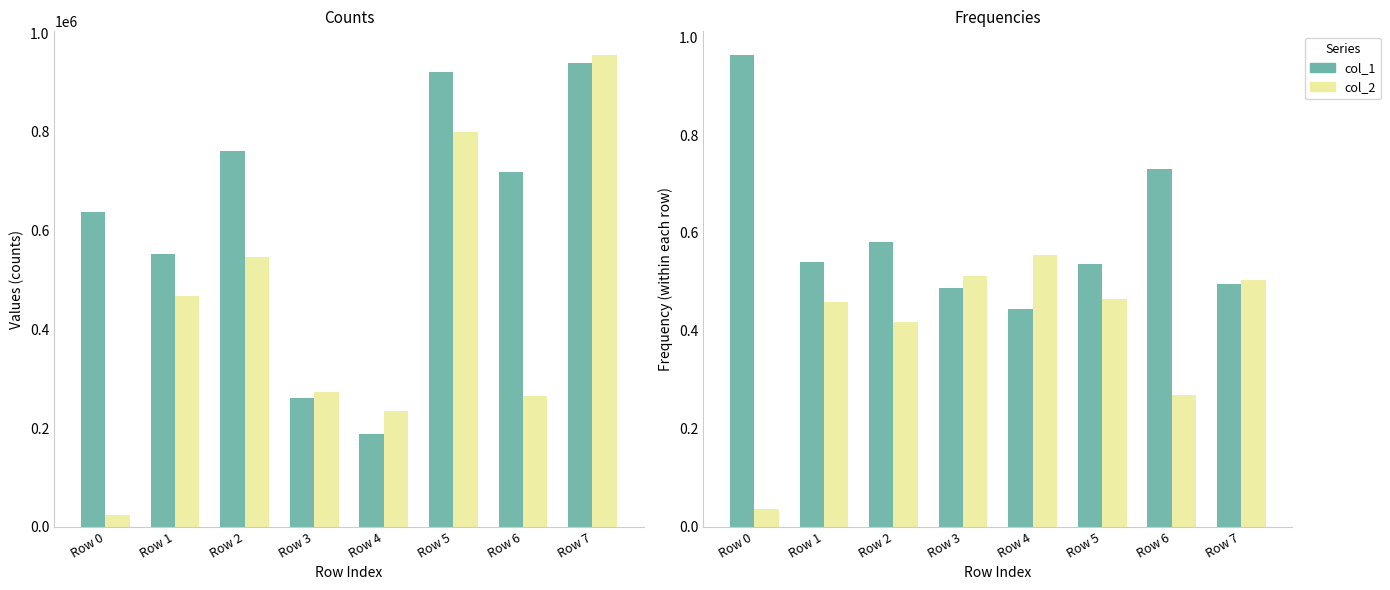

Which series changed the most between Row 3 and Row 4?

col_1